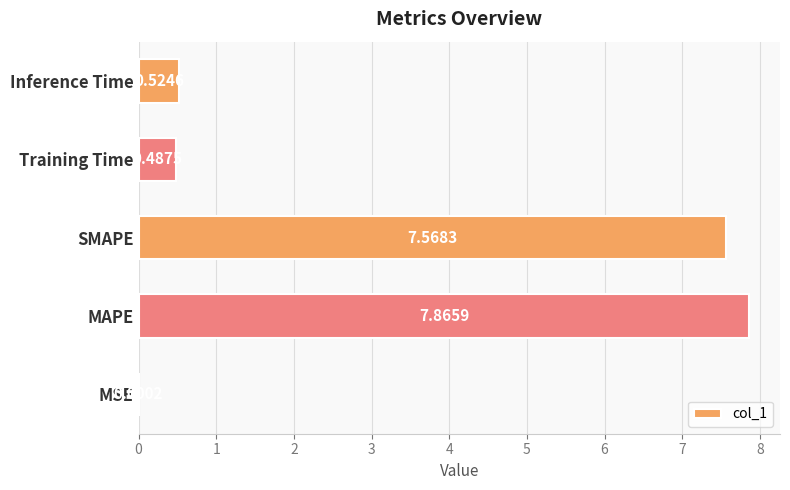

What is the change in value from MSE to MAPE?

+7.9